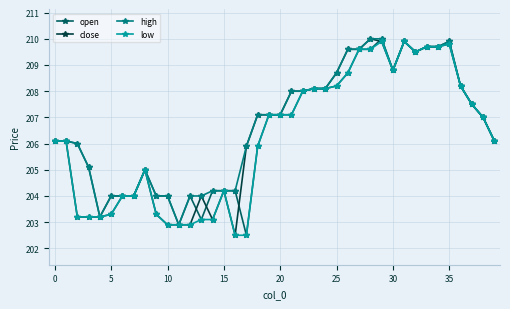

What is the value of the high point at the 26th from the left?

208.7